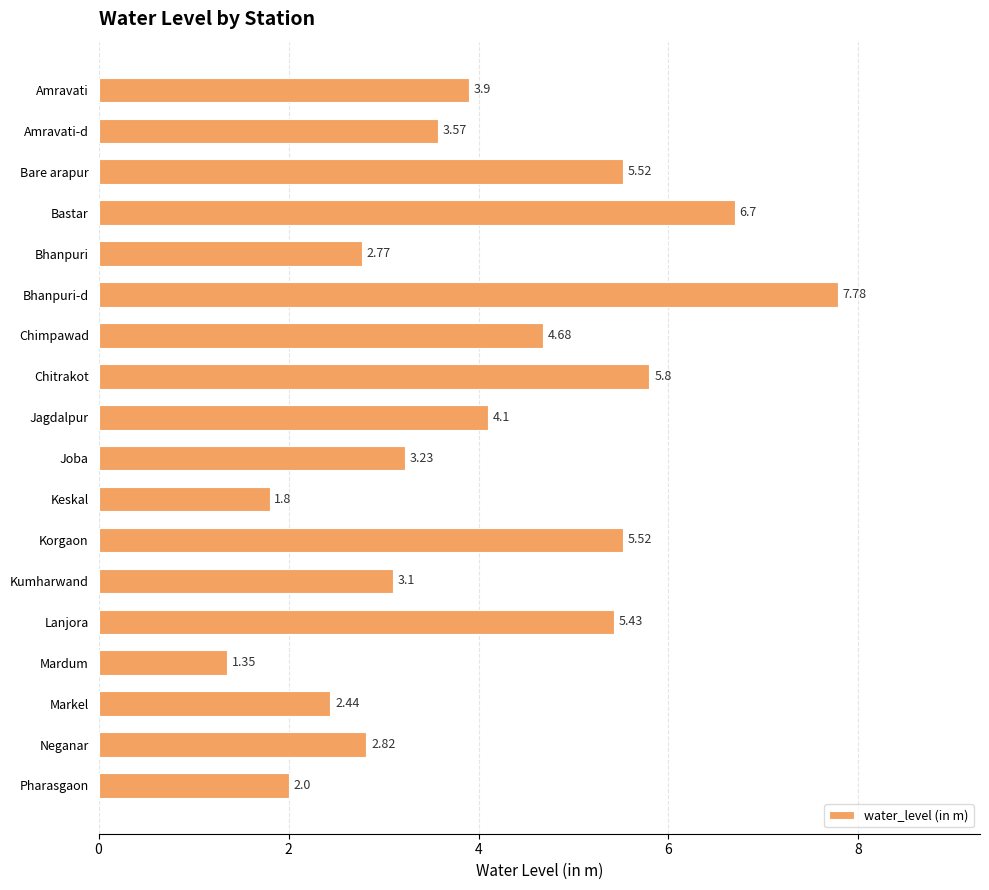

How many distinct data groups are displayed?

1